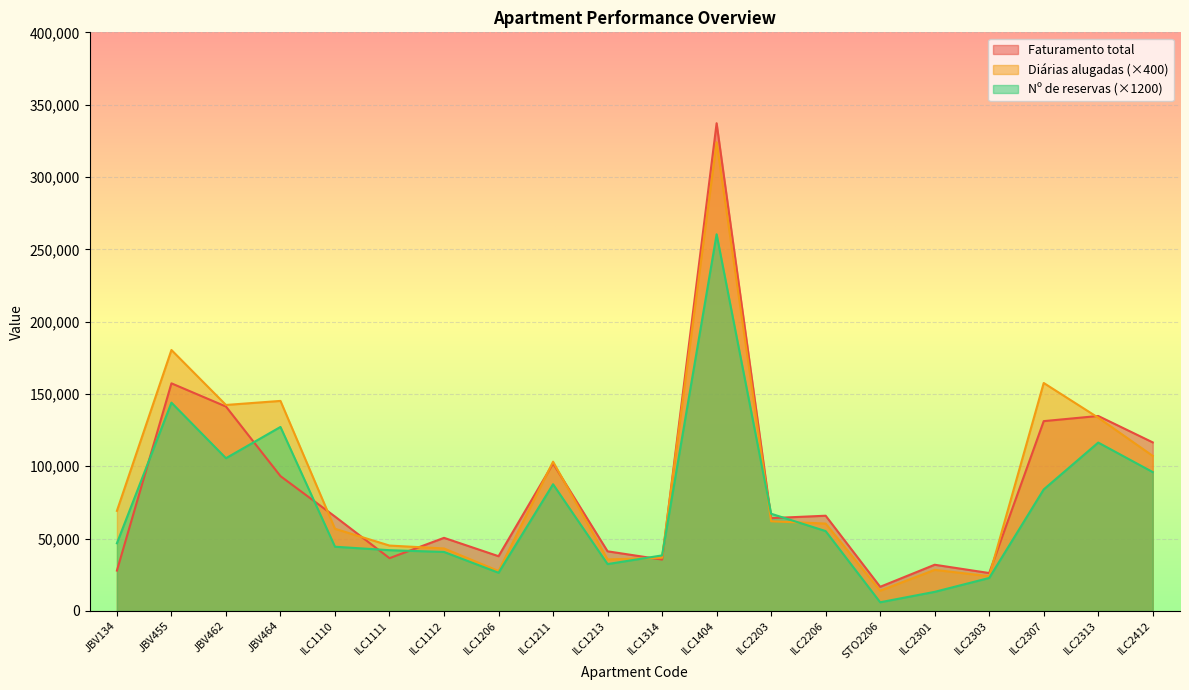

Which series has the largest total across all categories?

Diárias alugadas (×400)